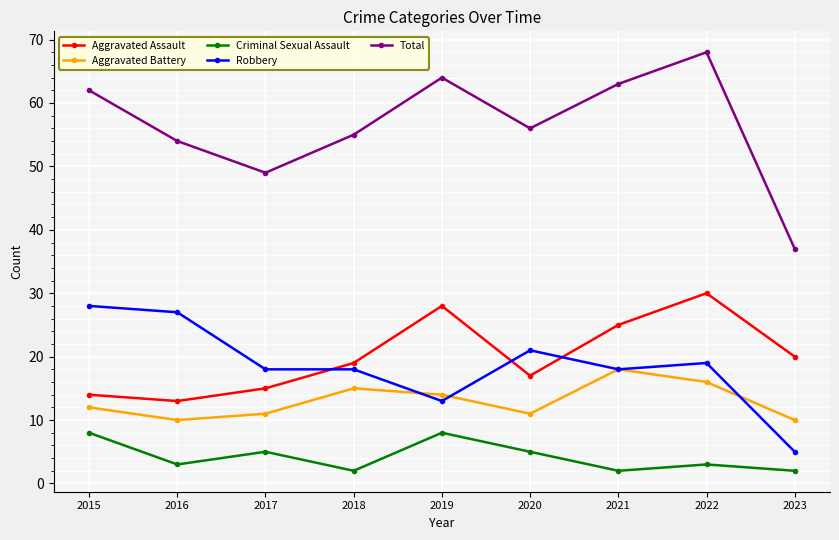

What is the value of the Aggravated Assault point at the 4th from the left?

19